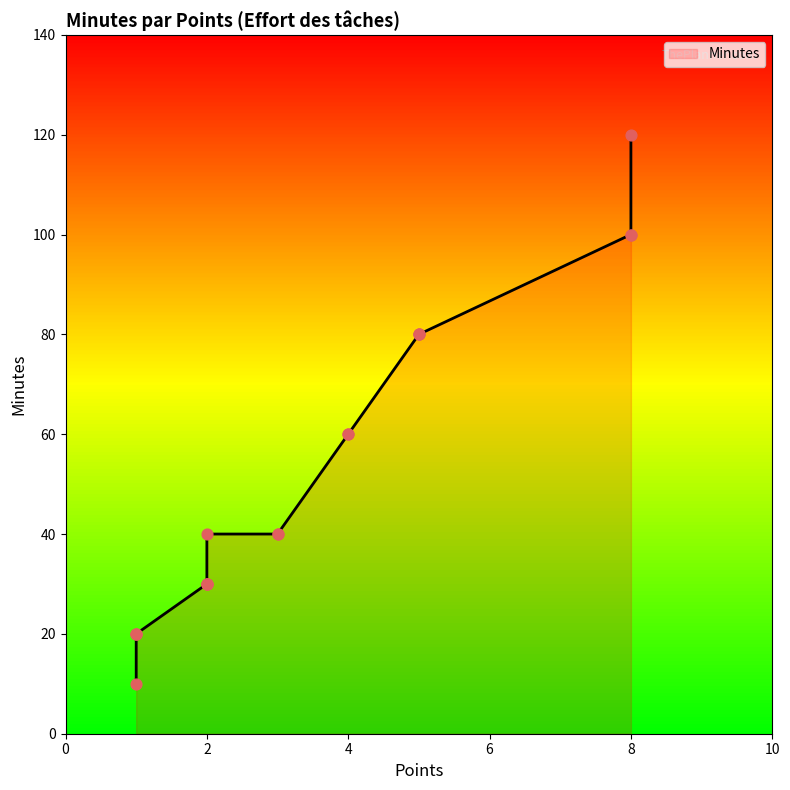

Which has a higher value, 2 or 4?

4